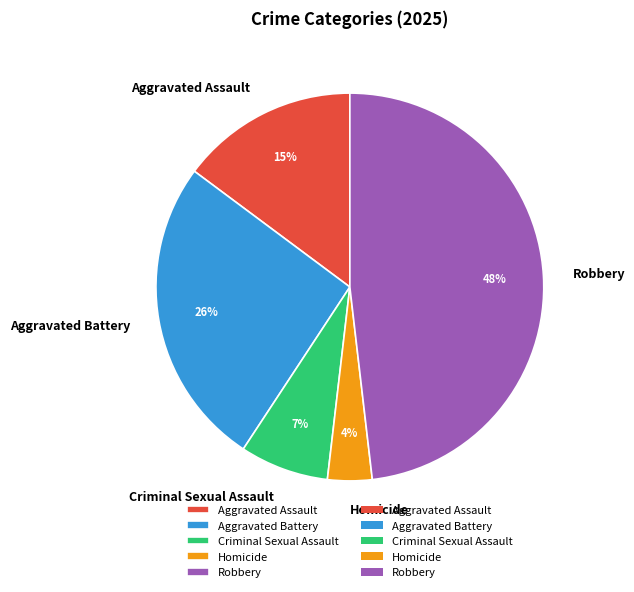

Is it true that Robbery is 48% of the pie?

True